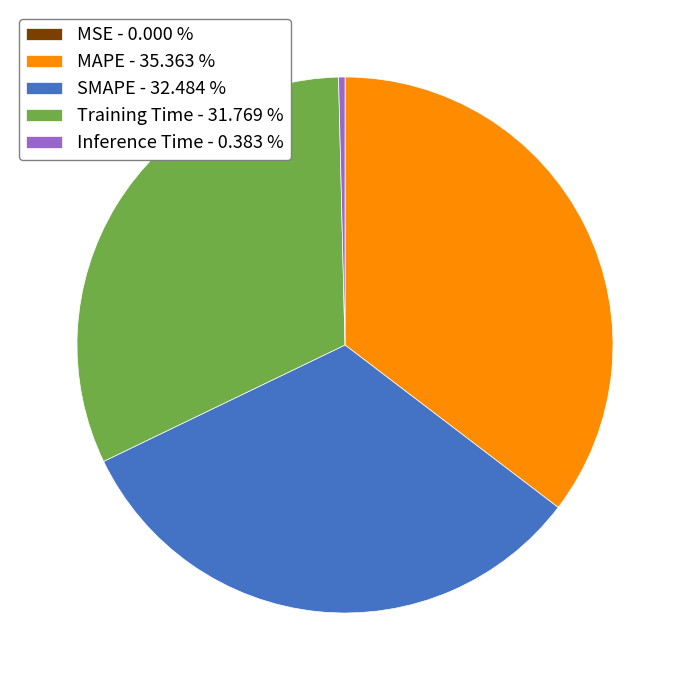

Do SMAPE - 32.484 % and MAPE - 35.363 % together represent more than half of the pie?

Yes